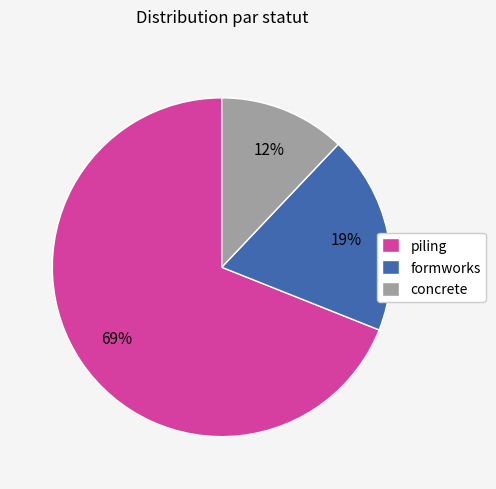

Which slice represents more than half of the pie?

piling